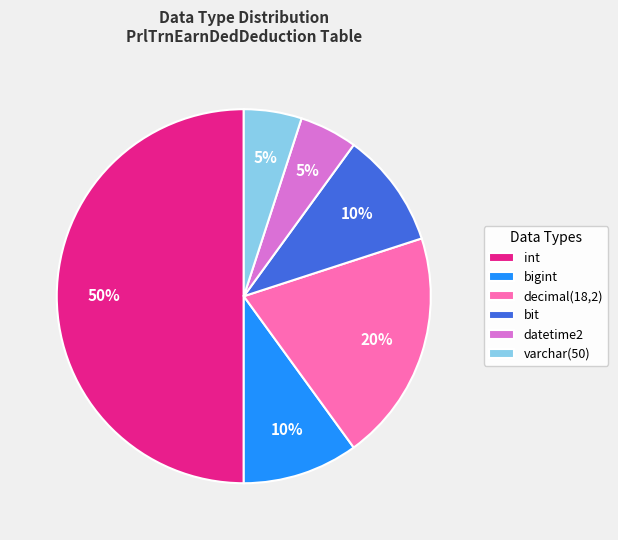

Between bigint and decimal(18,2), which is larger?

decimal(18,2)